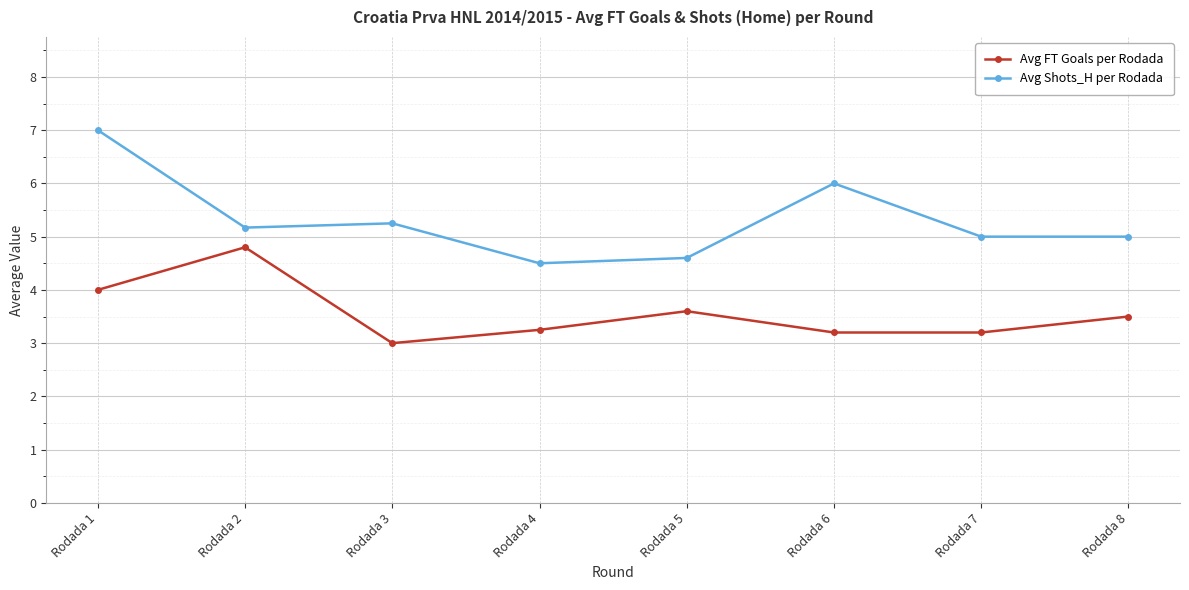

Is this an area chart (filled region under the line)?

No